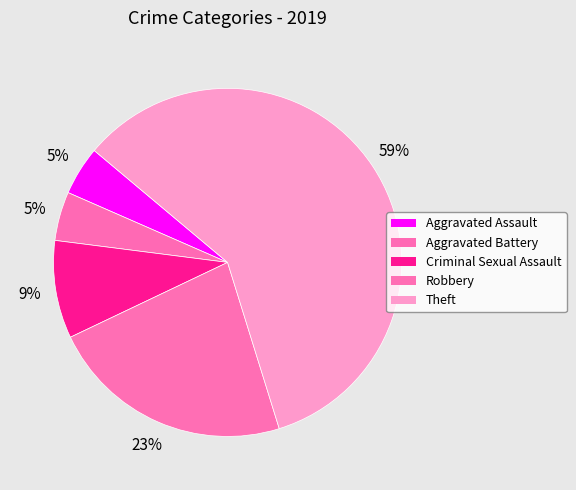

How many slices are in this pie chart?

5